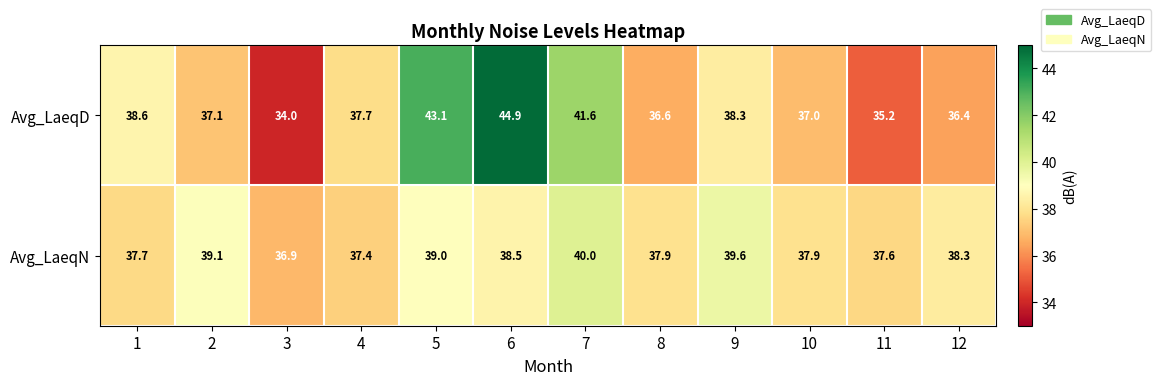

How many distinct data groups are displayed?

2